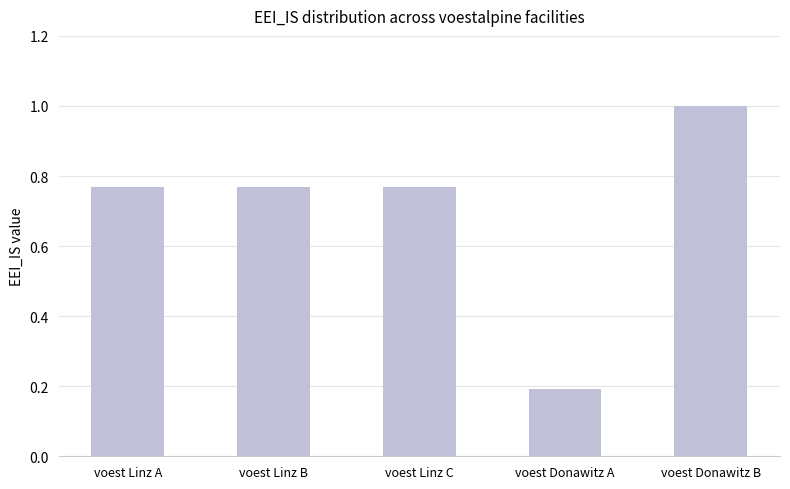

What position from the left is voest Linz A?

1